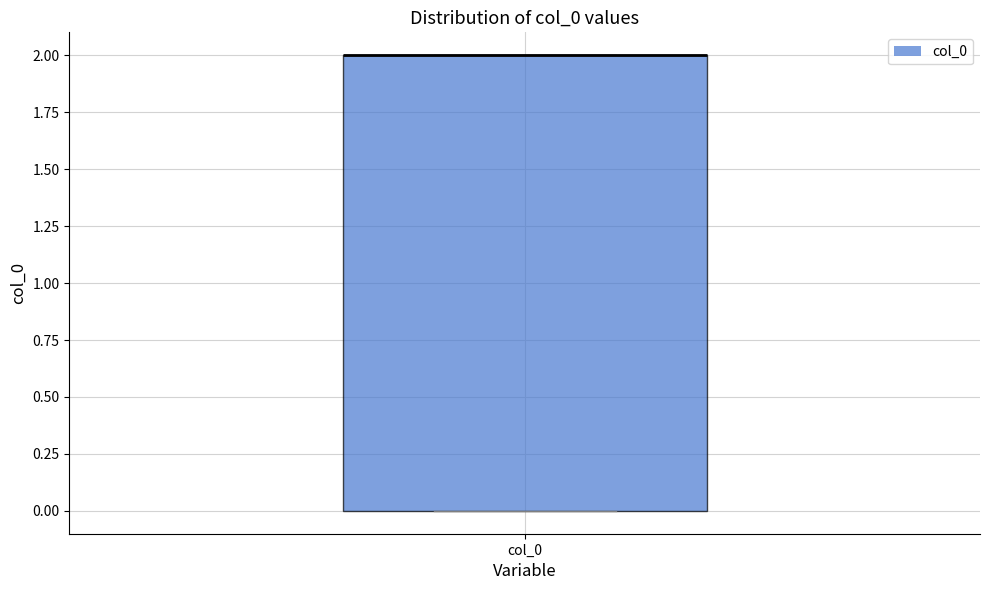

Where is the lower edge of the box for col_0 on the y-axis? The values are not printed on the chart, so give them approximately, as read against the axis.

0